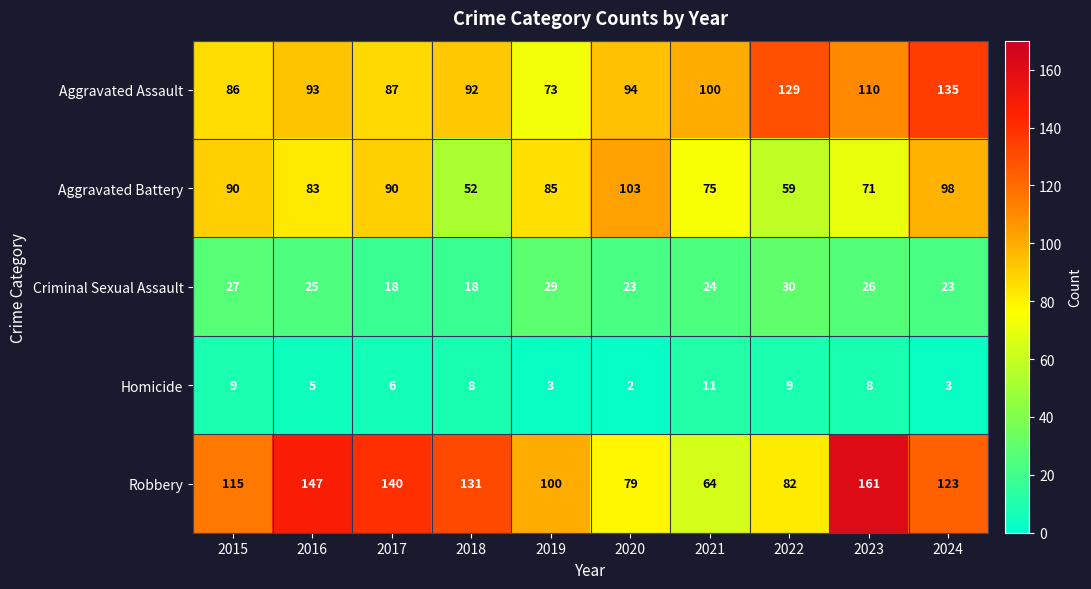

At which category is the sum across all series the highest?

2024